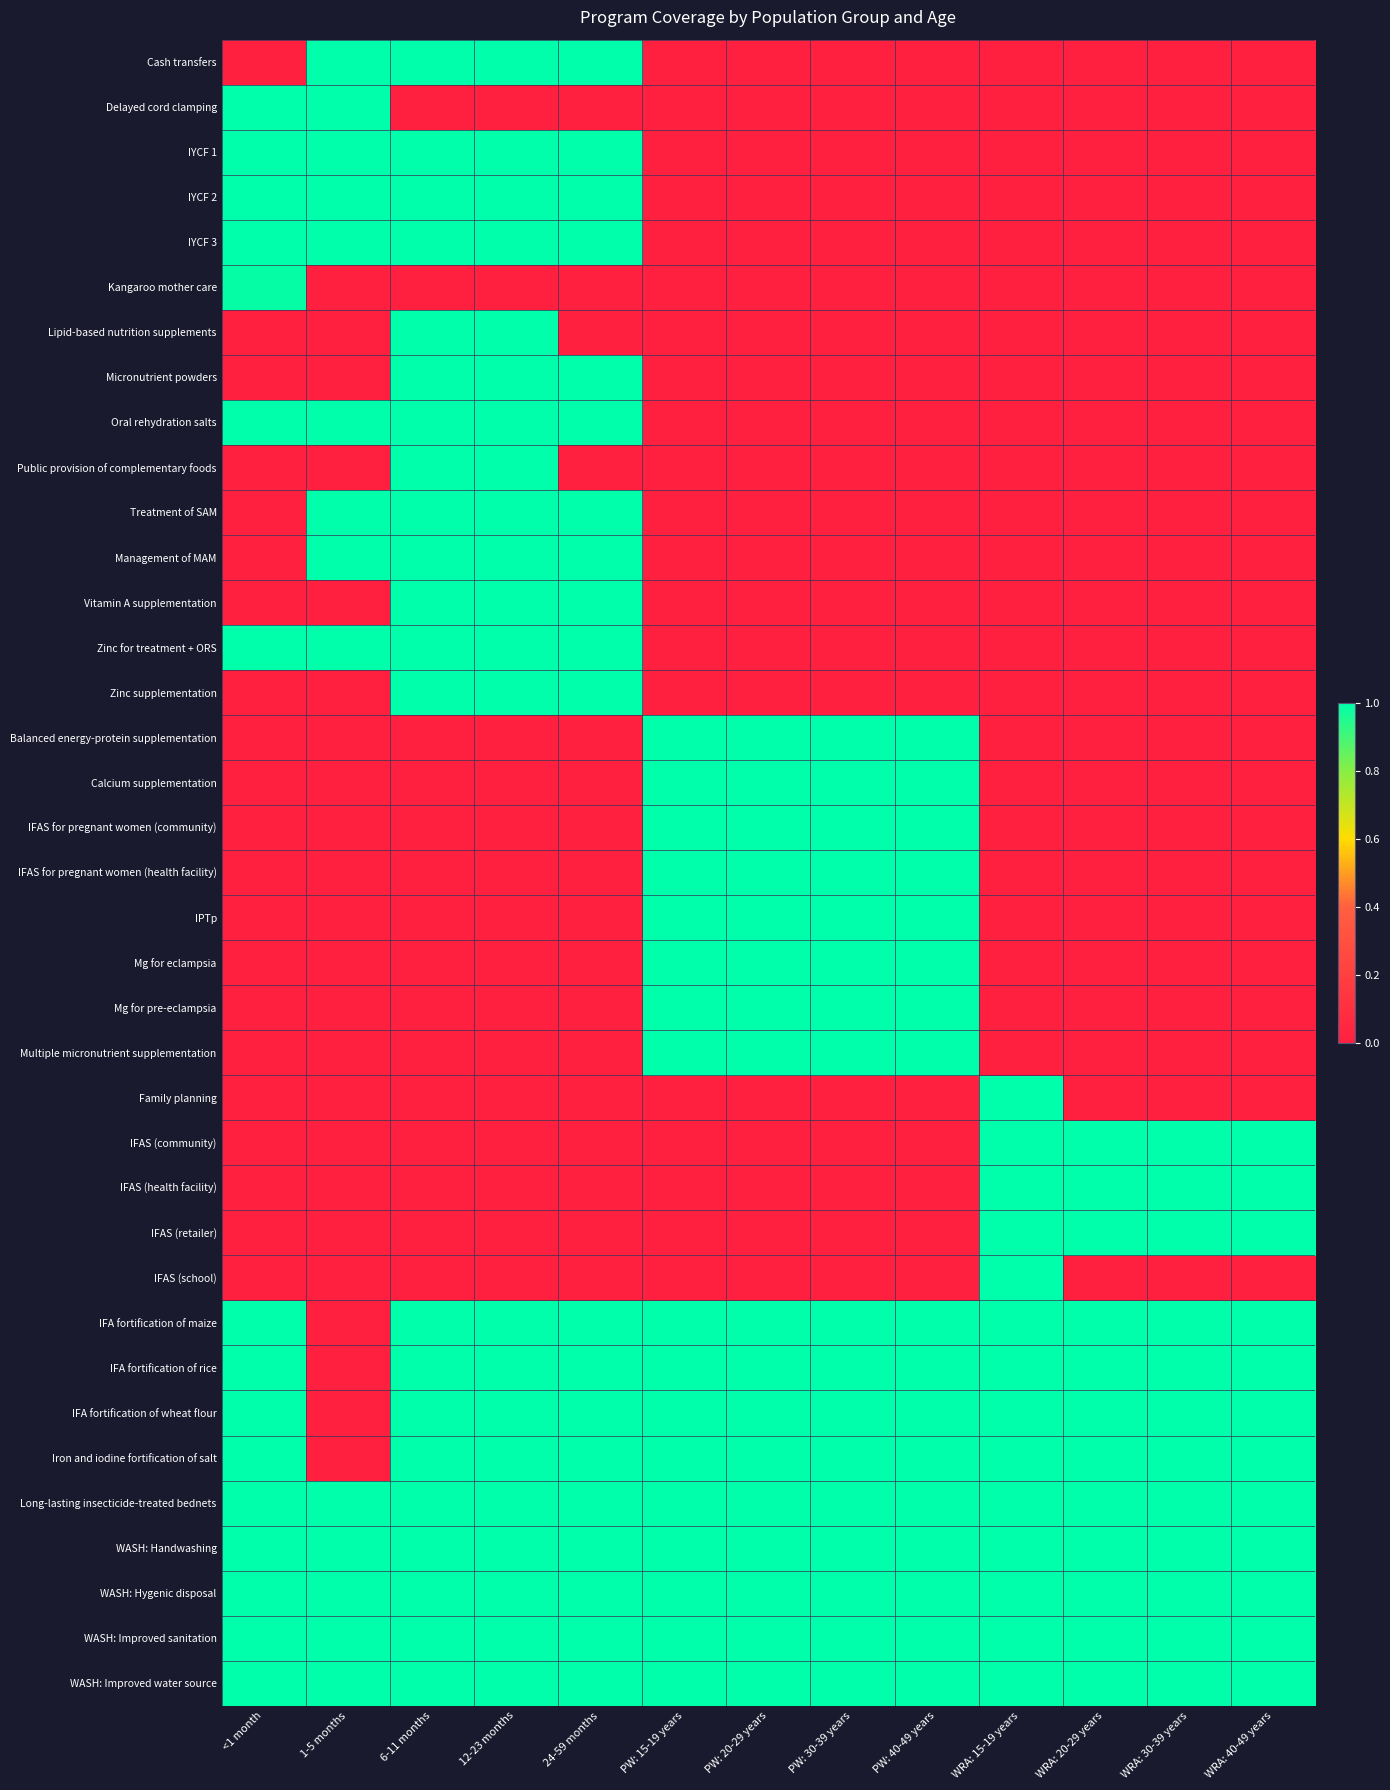

Reading left to right, what are all the values shown in this chart?

Cash transfers: <1 month=0.0	1-5 months=1.0	6-11 months=1.0	12-23 months=1.0	24-59 months=1.0	PW: 15-19 years=0.0	PW: 20-29 years=0.0	PW: 30-39 years=0.0	PW: 40-49 years=0.0	WRA: 15-19 years=0.0	WRA: 20-29 years=0.0	WRA: 30-39 years=0.0	WRA: 40-49 years=0.0
Delayed cord clamping: <1 month=1.0	1-5 months=1.0	6-11 months=0.0	12-23 months=0.0	24-59 months=0.0	PW: 15-19 years=0.0	PW: 20-29 years=0.0	PW: 30-39 years=0.0	PW: 40-49 years=0.0	WRA: 15-19 years=0.0	WRA: 20-29 years=0.0	WRA: 30-39 years=0.0	WRA: 40-49 years=0.0
IYCF 1: <1 month=1.0	1-5 months=1.0	6-11 months=1.0	12-23 months=1.0	24-59 months=1.0	PW: 15-19 years=0.0	PW: 20-29 years=0.0	PW: 30-39 years=0.0	PW: 40-49 years=0.0	WRA: 15-19 years=0.0	WRA: 20-29 years=0.0	WRA: 30-39 years=0.0	WRA: 40-49 years=0.0
IYCF 2: <1 month=1.0	1-5 months=1.0	6-11 months=1.0	12-23 months=1.0	24-59 months=1.0	PW: 15-19 years=0.0	PW: 20-29 years=0.0	PW: 30-39 years=0.0	PW: 40-49 years=0.0	WRA: 15-19 years=0.0	WRA: 20-29 years=0.0	WRA: 30-39 years=0.0	WRA: 40-49 years=0.0
IYCF 3: <1 month=1.0	1-5 months=1.0	6-11 months=1.0	12-23 months=1.0	24-59 months=1.0	PW: 15-19 years=0.0	PW: 20-29 years=0.0	PW: 30-39 years=0.0	PW: 40-49 years=0.0	WRA: 15-19 years=0.0	WRA: 20-29 years=0.0	WRA: 30-39 years=0.0	WRA: 40-49 years=0.0
Kangaroo mother care: <1 month=1.0	1-5 months=0.0	6-11 months=0.0	12-23 months=0.0	24-59 months=0.0	PW: 15-19 years=0.0	PW: 20-29 years=0.0	PW: 30-39 years=0.0	PW: 40-49 years=0.0	WRA: 15-19 years=0.0	WRA: 20-29 years=0.0	WRA: 30-39 years=0.0	WRA: 40-49 years=0.0
Lipid-based nutrition supplements: <1 month=0.0	1-5 months=0.0	6-11 months=1.0	12-23 months=1.0	24-59 months=0.0	PW: 15-19 years=0.0	PW: 20-29 years=0.0	PW: 30-39 years=0.0	PW: 40-49 years=0.0	WRA: 15-19 years=0.0	WRA: 20-29 years=0.0	WRA: 30-39 years=0.0	WRA: 40-49 years=0.0
Micronutrient powders: <1 month=0.0	1-5 months=0.0	6-11 months=1.0	12-23 months=1.0	24-59 months=1.0	PW: 15-19 years=0.0	PW: 20-29 years=0.0	PW: 30-39 years=0.0	PW: 40-49 years=0.0	WRA: 15-19 years=0.0	WRA: 20-29 years=0.0	WRA: 30-39 years=0.0	WRA: 40-49 years=0.0
Oral rehydration salts: <1 month=1.0	1-5 months=1.0	6-11 months=1.0	12-23 months=1.0	24-59 months=1.0	PW: 15-19 years=0.0	PW: 20-29 years=0.0	PW: 30-39 years=0.0	PW: 40-49 years=0.0	WRA: 15-19 years=0.0	WRA: 20-29 years=0.0	WRA: 30-39 years=0.0	WRA: 40-49 years=0.0
Public provision of complementary foods: <1 month=0.0	1-5 months=0.0	6-11 months=1.0	12-23 months=1.0	24-59 months=0.0	PW: 15-19 years=0.0	PW: 20-29 years=0.0	PW: 30-39 years=0.0	PW: 40-49 years=0.0	WRA: 15-19 years=0.0	WRA: 20-29 years=0.0	WRA: 30-39 years=0.0	WRA: 40-49 years=0.0
Treatment of SAM: <1 month=0.0	1-5 months=1.0	6-11 months=1.0	12-23 months=1.0	24-59 months=1.0	PW: 15-19 years=0.0	PW: 20-29 years=0.0	PW: 30-39 years=0.0	PW: 40-49 years=0.0	WRA: 15-19 years=0.0	WRA: 20-29 years=0.0	WRA: 30-39 years=0.0	WRA: 40-49 years=0.0
Management of MAM: <1 month=0.0	1-5 months=1.0	6-11 months=1.0	12-23 months=1.0	24-59 months=1.0	PW: 15-19 years=0.0	PW: 20-29 years=0.0	PW: 30-39 years=0.0	PW: 40-49 years=0.0	WRA: 15-19 years=0.0	WRA: 20-29 years=0.0	WRA: 30-39 years=0.0	WRA: 40-49 years=0.0
Vitamin A supplementation: <1 month=0.0	1-5 months=0.0	6-11 months=1.0	12-23 months=1.0	24-59 months=1.0	PW: 15-19 years=0.0	PW: 20-29 years=0.0	PW: 30-39 years=0.0	PW: 40-49 years=0.0	WRA: 15-19 years=0.0	WRA: 20-29 years=0.0	WRA: 30-39 years=0.0	WRA: 40-49 years=0.0
Zinc for treatment + ORS: <1 month=1.0	1-5 months=1.0	6-11 months=1.0	12-23 months=1.0	24-59 months=1.0	PW: 15-19 years=0.0	PW: 20-29 years=0.0	PW: 30-39 years=0.0	PW: 40-49 years=0.0	WRA: 15-19 years=0.0	WRA: 20-29 years=0.0	WRA: 30-39 years=0.0	WRA: 40-49 years=0.0
Zinc supplementation: <1 month=0.0	1-5 months=0.0	6-11 months=1.0	12-23 months=1.0	24-59 months=1.0	PW: 15-19 years=0.0	PW: 20-29 years=0.0	PW: 30-39 years=0.0	PW: 40-49 years=0.0	WRA: 15-19 years=0.0	WRA: 20-29 years=0.0	WRA: 30-39 years=0.0	WRA: 40-49 years=0.0
Balanced energy-protein supplementation: <1 month=0.0	1-5 months=0.0	6-11 months=0.0	12-23 months=0.0	24-59 months=0.0	PW: 15-19 years=1.0	PW: 20-29 years=1.0	PW: 30-39 years=1.0	PW: 40-49 years=1.0	WRA: 15-19 years=0.0	WRA: 20-29 years=0.0	WRA: 30-39 years=0.0	WRA: 40-49 years=0.0
Calcium supplementation: <1 month=0.0	1-5 months=0.0	6-11 months=0.0	12-23 months=0.0	24-59 months=0.0	PW: 15-19 years=1.0	PW: 20-29 years=1.0	PW: 30-39 years=1.0	PW: 40-49 years=1.0	WRA: 15-19 years=0.0	WRA: 20-29 years=0.0	WRA: 30-39 years=0.0	WRA: 40-49 years=0.0
IFAS for pregnant women (community): <1 month=0.0	1-5 months=0.0	6-11 months=0.0	12-23 months=0.0	24-59 months=0.0	PW: 15-19 years=1.0	PW: 20-29 years=1.0	PW: 30-39 years=1.0	PW: 40-49 years=1.0	WRA: 15-19 years=0.0	WRA: 20-29 years=0.0	WRA: 30-39 years=0.0	WRA: 40-49 years=0.0
IFAS for pregnant women (health facility): <1 month=0.0	1-5 months=0.0	6-11 months=0.0	12-23 months=0.0	24-59 months=0.0	PW: 15-19 years=1.0	PW: 20-29 years=1.0	PW: 30-39 years=1.0	PW: 40-49 years=1.0	WRA: 15-19 years=0.0	WRA: 20-29 years=0.0	WRA: 30-39 years=0.0	WRA: 40-49 years=0.0
IPTp: <1 month=0.0	1-5 months=0.0	6-11 months=0.0	12-23 months=0.0	24-59 months=0.0	PW: 15-19 years=1.0	PW: 20-29 years=1.0	PW: 30-39 years=1.0	PW: 40-49 years=1.0	WRA: 15-19 years=0.0	WRA: 20-29 years=0.0	WRA: 30-39 years=0.0	WRA: 40-49 years=0.0
Mg for eclampsia: <1 month=0.0	1-5 months=0.0	6-11 months=0.0	12-23 months=0.0	24-59 months=0.0	PW: 15-19 years=1.0	PW: 20-29 years=1.0	PW: 30-39 years=1.0	PW: 40-49 years=1.0	WRA: 15-19 years=0.0	WRA: 20-29 years=0.0	WRA: 30-39 years=0.0	WRA: 40-49 years=0.0
Mg for pre-eclampsia: <1 month=0.0	1-5 months=0.0	6-11 months=0.0	12-23 months=0.0	24-59 months=0.0	PW: 15-19 years=1.0	PW: 20-29 years=1.0	PW: 30-39 years=1.0	PW: 40-49 years=1.0	WRA: 15-19 years=0.0	WRA: 20-29 years=0.0	WRA: 30-39 years=0.0	WRA: 40-49 years=0.0
Multiple micronutrient supplementation: <1 month=0.0	1-5 months=0.0	6-11 months=0.0	12-23 months=0.0	24-59 months=0.0	PW: 15-19 years=1.0	PW: 20-29 years=1.0	PW: 30-39 years=1.0	PW: 40-49 years=1.0	WRA: 15-19 years=0.0	WRA: 20-29 years=0.0	WRA: 30-39 years=0.0	WRA: 40-49 years=0.0
Family planning: <1 month=0.0	1-5 months=0.0	6-11 months=0.0	12-23 months=0.0	24-59 months=0.0	PW: 15-19 years=0.0	PW: 20-29 years=0.0	PW: 30-39 years=0.0	PW: 40-49 years=0.0	WRA: 15-19 years=1.0	WRA: 20-29 years=0.0	WRA: 30-39 years=0.0	WRA: 40-49 years=0.0
IFAS (community): <1 month=0.0	1-5 months=0.0	6-11 months=0.0	12-23 months=0.0	24-59 months=0.0	PW: 15-19 years=0.0	PW: 20-29 years=0.0	PW: 30-39 years=0.0	PW: 40-49 years=0.0	WRA: 15-19 years=1.0	WRA: 20-29 years=1.0	WRA: 30-39 years=1.0	WRA: 40-49 years=1.0
IFAS (health facility): <1 month=0.0	1-5 months=0.0	6-11 months=0.0	12-23 months=0.0	24-59 months=0.0	PW: 15-19 years=0.0	PW: 20-29 years=0.0	PW: 30-39 years=0.0	PW: 40-49 years=0.0	WRA: 15-19 years=1.0	WRA: 20-29 years=1.0	WRA: 30-39 years=1.0	WRA: 40-49 years=1.0
IFAS (retailer): <1 month=0.0	1-5 months=0.0	6-11 months=0.0	12-23 months=0.0	24-59 months=0.0	PW: 15-19 years=0.0	PW: 20-29 years=0.0	PW: 30-39 years=0.0	PW: 40-49 years=0.0	WRA: 15-19 years=1.0	WRA: 20-29 years=1.0	WRA: 30-39 years=1.0	WRA: 40-49 years=1.0
IFAS (school): <1 month=0.0	1-5 months=0.0	6-11 months=0.0	12-23 months=0.0	24-59 months=0.0	PW: 15-19 years=0.0	PW: 20-29 years=0.0	PW: 30-39 years=0.0	PW: 40-49 years=0.0	WRA: 15-19 years=1.0	WRA: 20-29 years=0.0	WRA: 30-39 years=0.0	WRA: 40-49 years=0.0
IFA fortification of maize: <1 month=1.0	1-5 months=0.0	6-11 months=1.0	12-23 months=1.0	24-59 months=1.0	PW: 15-19 years=1.0	PW: 20-29 years=1.0	PW: 30-39 years=1.0	PW: 40-49 years=1.0	WRA: 15-19 years=1.0	WRA: 20-29 years=1.0	WRA: 30-39 years=1.0	WRA: 40-49 years=1.0
IFA fortification of rice: <1 month=1.0	1-5 months=0.0	6-11 months=1.0	12-23 months=1.0	24-59 months=1.0	PW: 15-19 years=1.0	PW: 20-29 years=1.0	PW: 30-39 years=1.0	PW: 40-49 years=1.0	WRA: 15-19 years=1.0	WRA: 20-29 years=1.0	WRA: 30-39 years=1.0	WRA: 40-49 years=1.0
IFA fortification of wheat flour: <1 month=1.0	1-5 months=0.0	6-11 months=1.0	12-23 months=1.0	24-59 months=1.0	PW: 15-19 years=1.0	PW: 20-29 years=1.0	PW: 30-39 years=1.0	PW: 40-49 years=1.0	WRA: 15-19 years=1.0	WRA: 20-29 years=1.0	WRA: 30-39 years=1.0	WRA: 40-49 years=1.0
Iron and iodine fortification of salt: <1 month=1.0	1-5 months=0.0	6-11 months=1.0	12-23 months=1.0	24-59 months=1.0	PW: 15-19 years=1.0	PW: 20-29 years=1.0	PW: 30-39 years=1.0	PW: 40-49 years=1.0	WRA: 15-19 years=1.0	WRA: 20-29 years=1.0	WRA: 30-39 years=1.0	WRA: 40-49 years=1.0
Long-lasting insecticide-treated bednets: <1 month=1.0	1-5 months=1.0	6-11 months=1.0	12-23 months=1.0	24-59 months=1.0	PW: 15-19 years=1.0	PW: 20-29 years=1.0	PW: 30-39 years=1.0	PW: 40-49 years=1.0	WRA: 15-19 years=1.0	WRA: 20-29 years=1.0	WRA: 30-39 years=1.0	WRA: 40-49 years=1.0
WASH: Handwashing: <1 month=1.0	1-5 months=1.0	6-11 months=1.0	12-23 months=1.0	24-59 months=1.0	PW: 15-19 years=1.0	PW: 20-29 years=1.0	PW: 30-39 years=1.0	PW: 40-49 years=1.0	WRA: 15-19 years=1.0	WRA: 20-29 years=1.0	WRA: 30-39 years=1.0	WRA: 40-49 years=1.0
WASH: Hygenic disposal: <1 month=1.0	1-5 months=1.0	6-11 months=1.0	12-23 months=1.0	24-59 months=1.0	PW: 15-19 years=1.0	PW: 20-29 years=1.0	PW: 30-39 years=1.0	PW: 40-49 years=1.0	WRA: 15-19 years=1.0	WRA: 20-29 years=1.0	WRA: 30-39 years=1.0	WRA: 40-49 years=1.0
WASH: Improved sanitation: <1 month=1.0	1-5 months=1.0	6-11 months=1.0	12-23 months=1.0	24-59 months=1.0	PW: 15-19 years=1.0	PW: 20-29 years=1.0	PW: 30-39 years=1.0	PW: 40-49 years=1.0	WRA: 15-19 years=1.0	WRA: 20-29 years=1.0	WRA: 30-39 years=1.0	WRA: 40-49 years=1.0
WASH: Improved water source: <1 month=1.0	1-5 months=1.0	6-11 months=1.0	12-23 months=1.0	24-59 months=1.0	PW: 15-19 years=1.0	PW: 20-29 years=1.0	PW: 30-39 years=1.0	PW: 40-49 years=1.0	WRA: 15-19 years=1.0	WRA: 20-29 years=1.0	WRA: 30-39 years=1.0	WRA: 40-49 years=1.0